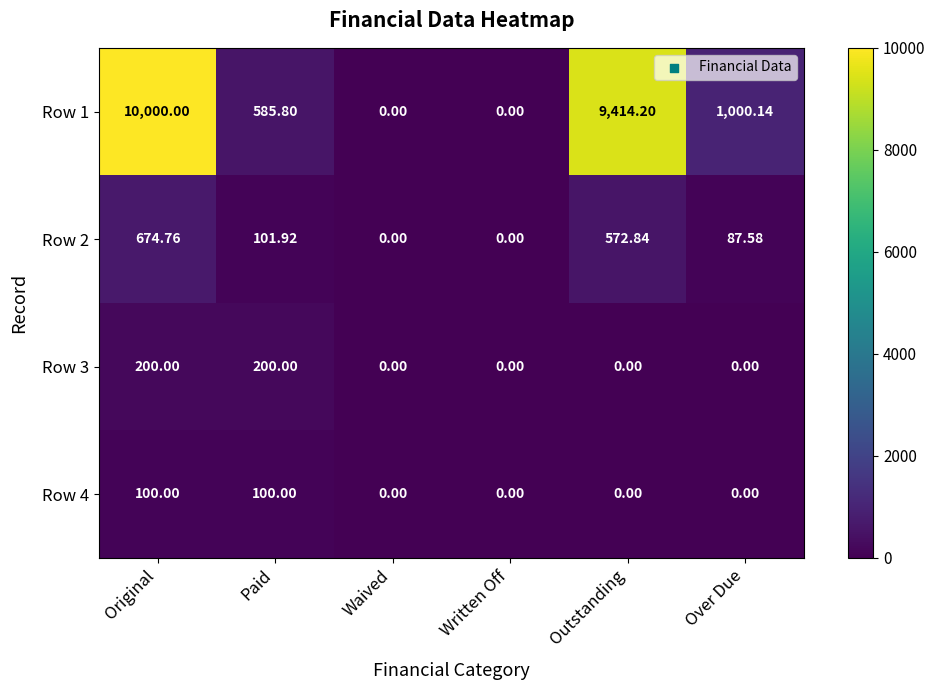

At which label does Row 1 first exceed 1000?

Original